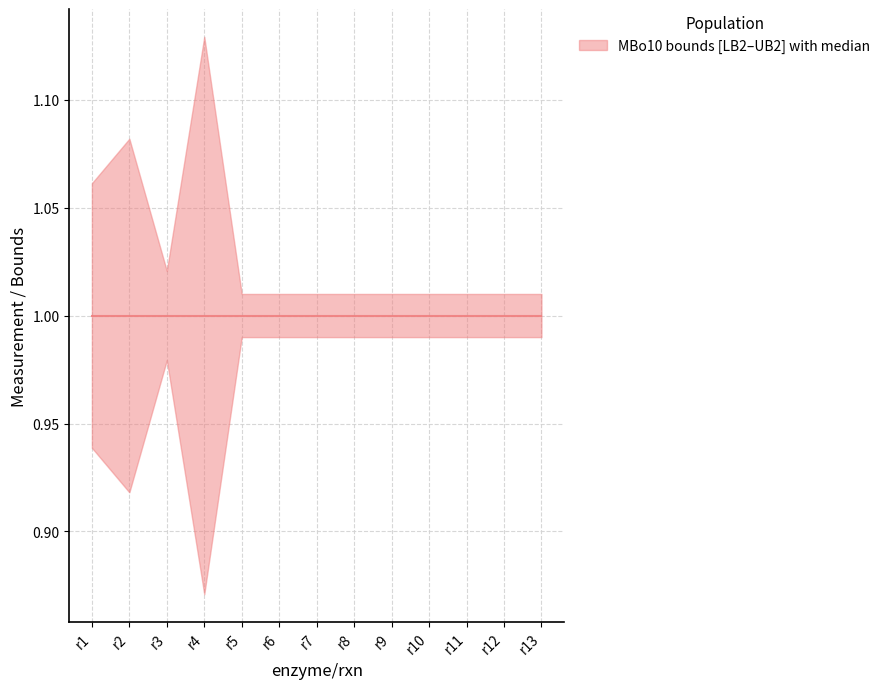

Reading right to left, transcribe all the data shown in this chart.

MBo10_LB2: 1.0	1.0	1.0	1.0	1.0	1.0	1.0	1.0	1.0	0.9	1.0	0.9	0.9
MBo10_meas2: 1.0	1.0	1.0	1.0	1.0	1.0	1.0	1.0	1.0	1.0	1.0	1.0	1.0
MBo10_UB2: 1.0	1.0	1.0	1.0	1.0	1.0	1.0	1.0	1.0	1.1	1.0	1.1	1.1